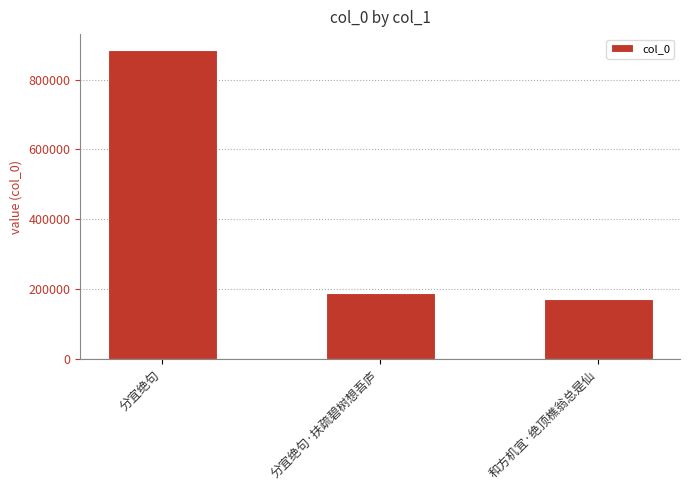

What is the smallest value displayed?

170209